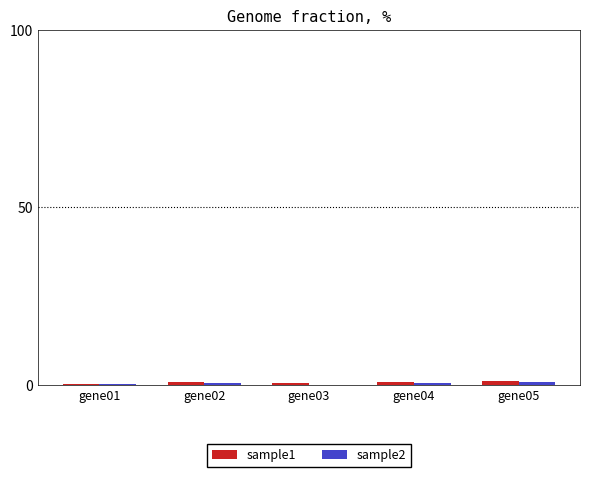

How many distinct data groups are displayed?

2